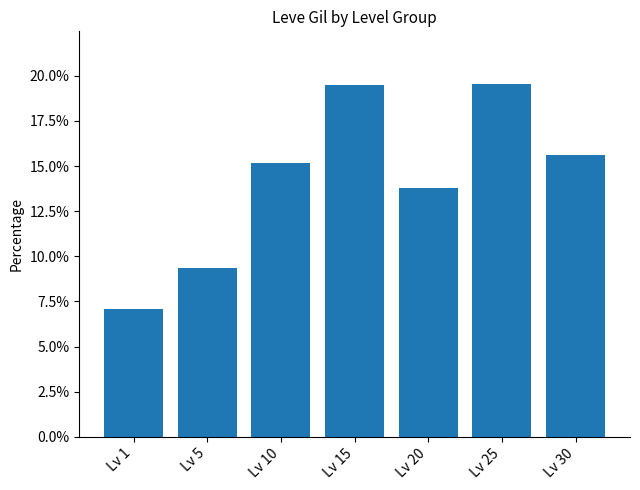

Does the chart contain any negative values?

No